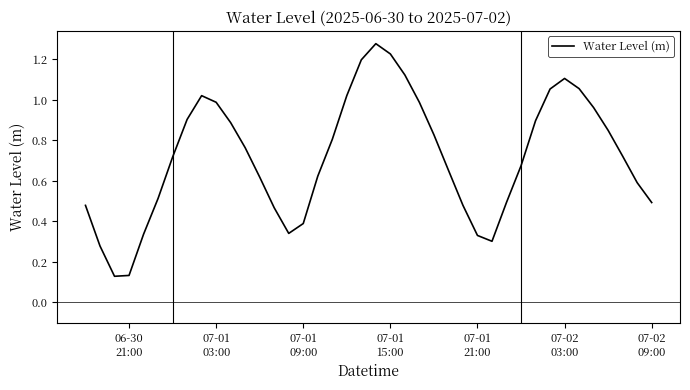

Reading left to right, extract all data points from this chart.

0.5	0.3	0.1	0.1	0.3	0.5	0.7	0.9	1.0	1.0	0.9	0.8	0.6	0.5	0.3	0.4	0.6	0.8	1.0	1.2	1.3	1.2	1.1	1.0	0.8	0.7	0.5	0.3	0.3	0.5	0.7	0.9	1.1	1.1	1.1	1.0	0.8	0.7	0.6	0.5